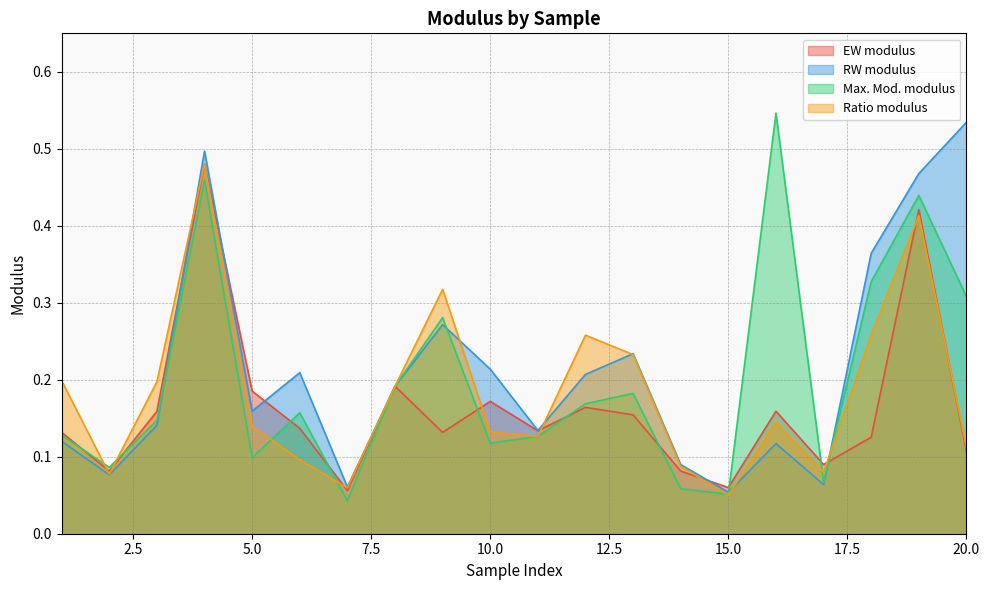

What is the highest value of the Max. Mod. modulus series?

0.5